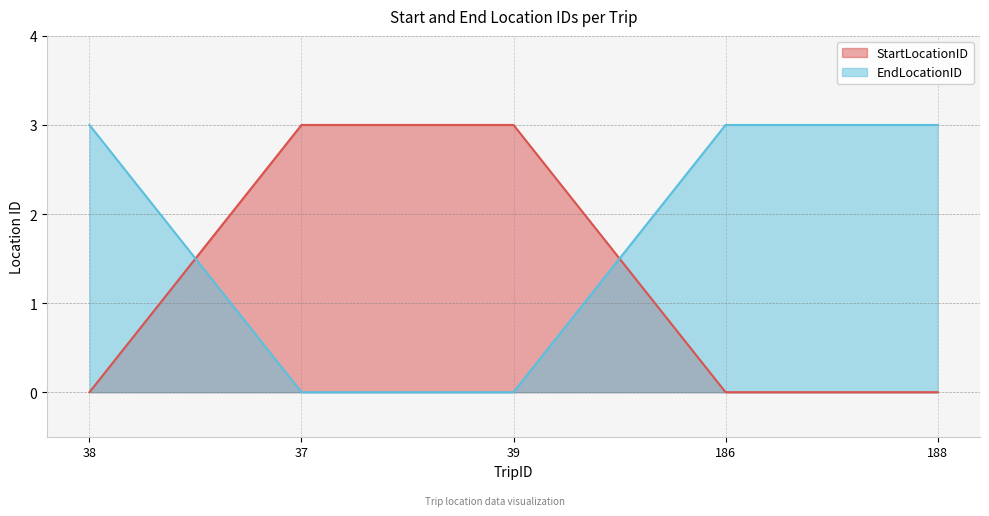

What is the maximum value shown in the chart?

3